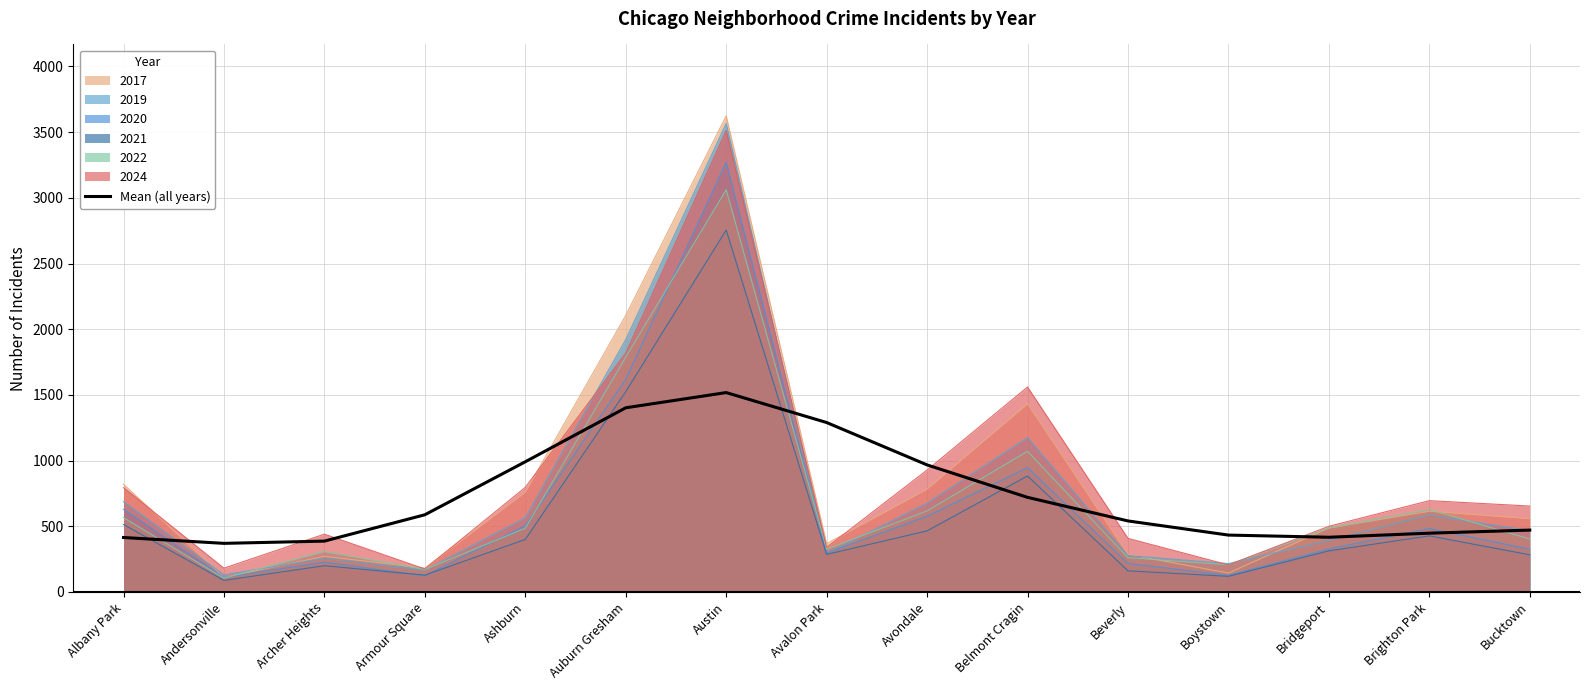

How many points are lower than both their immediate neighbors (excluding endpoints)?

2